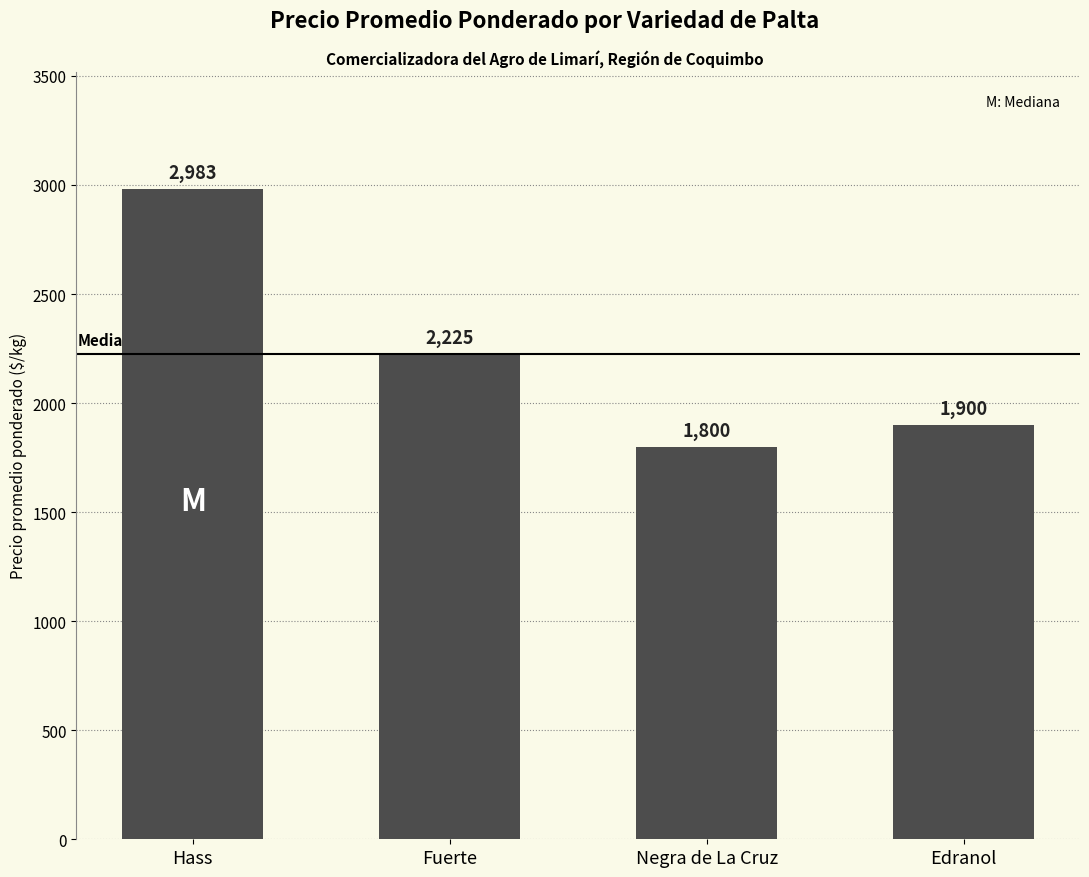

What is the difference between the values at Hass and Fuerte?

758